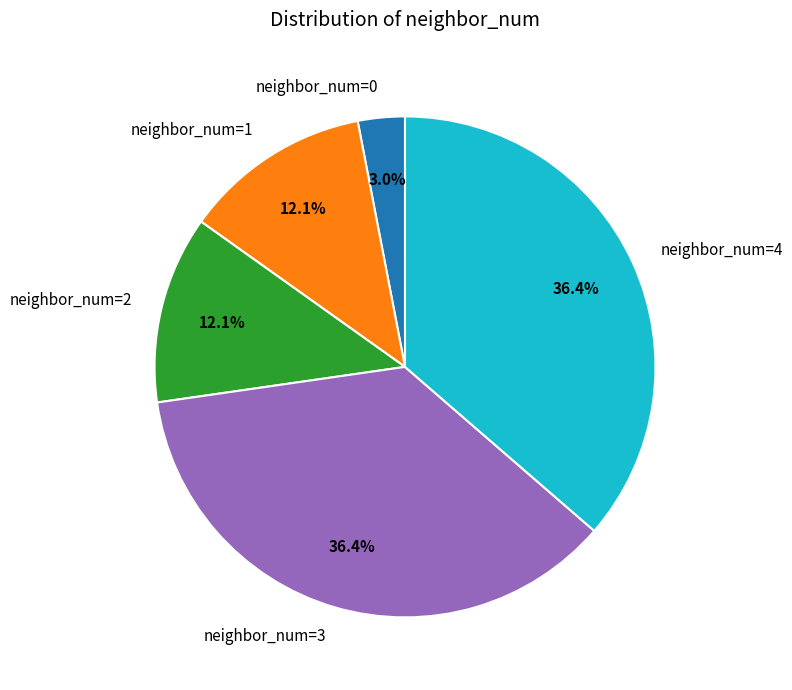

To the nearest percent, what is the average slice percentage?

20%